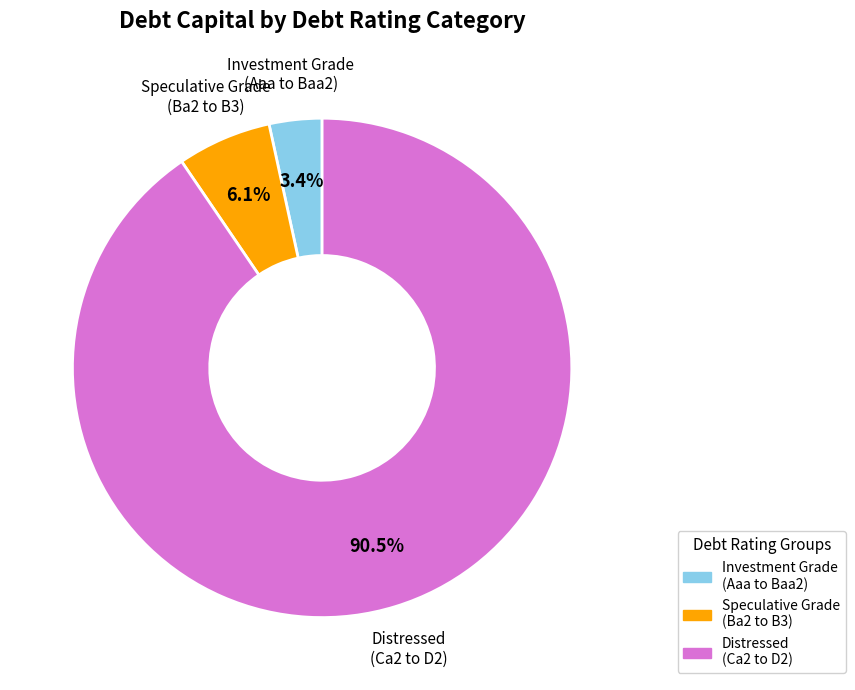

Is the sum of Investment Grade (Aaa to Baa2) and Distressed (Ca2 to D2) greater than half?

Yes